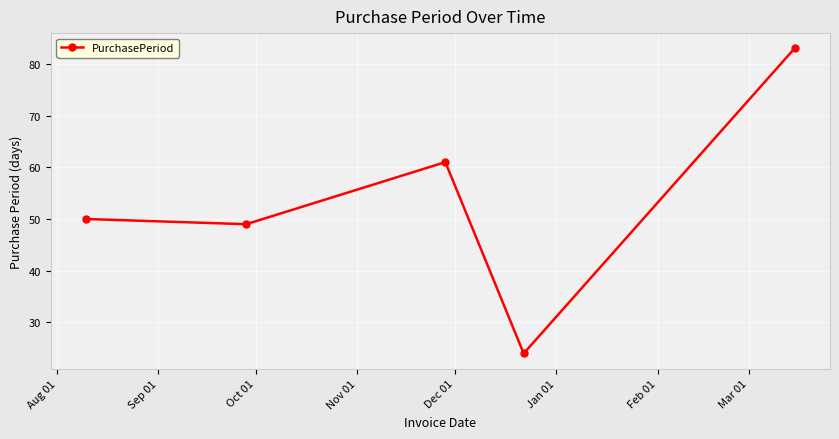

What is the difference between the maximum and second lowest values?

34